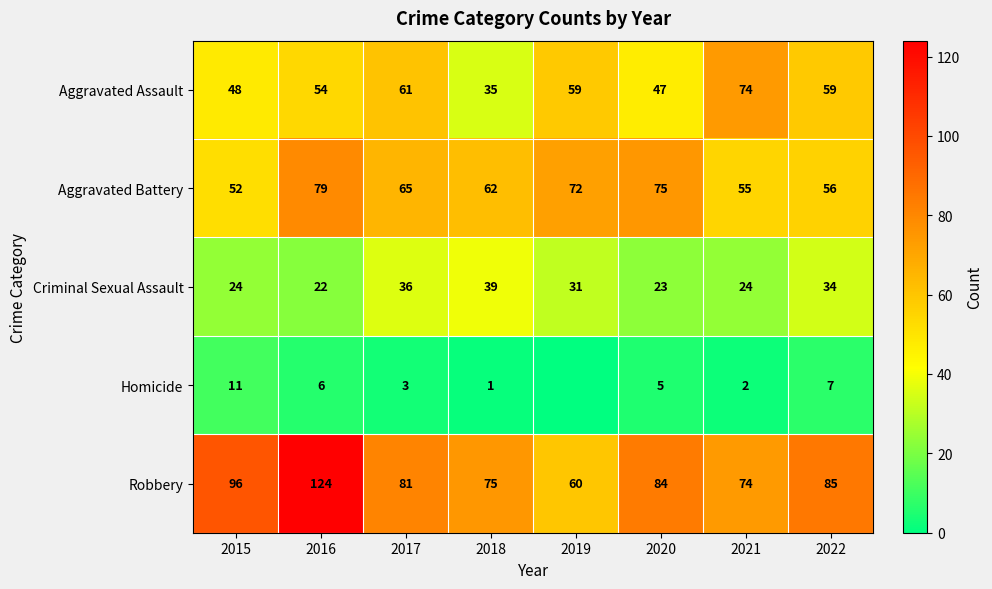

The value of Aggravated Assault at 2021 is 74. True or false?

True